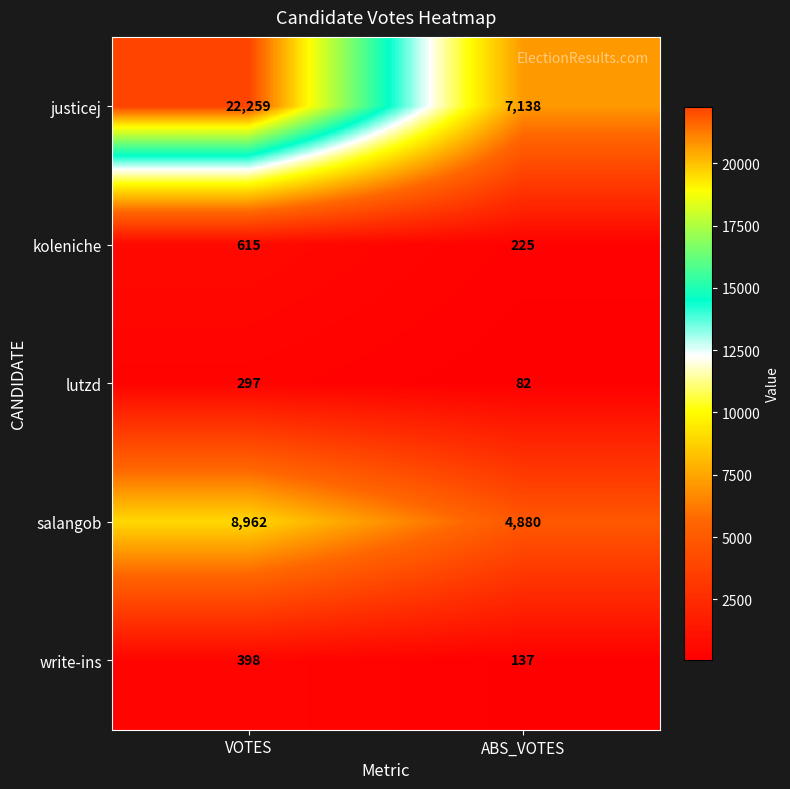

At how many categories does at least one series exceed 21076?

1